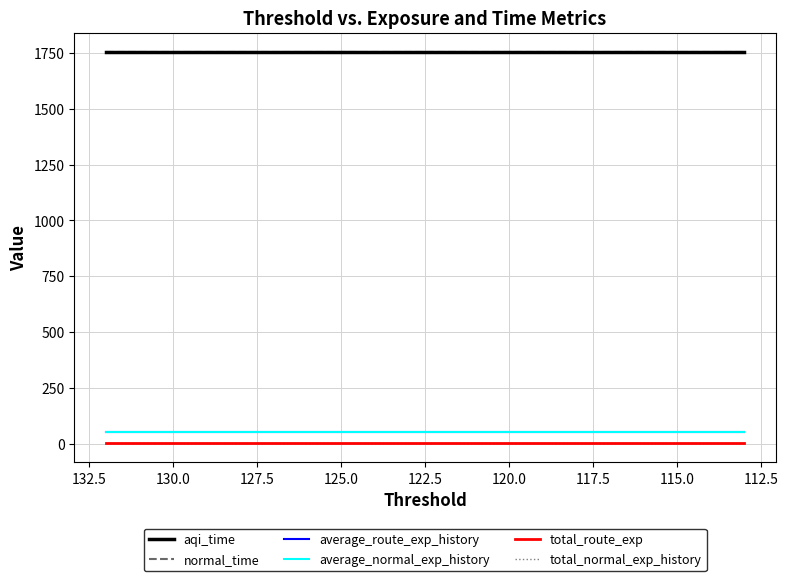

What is the greatest value displayed?

1753.7